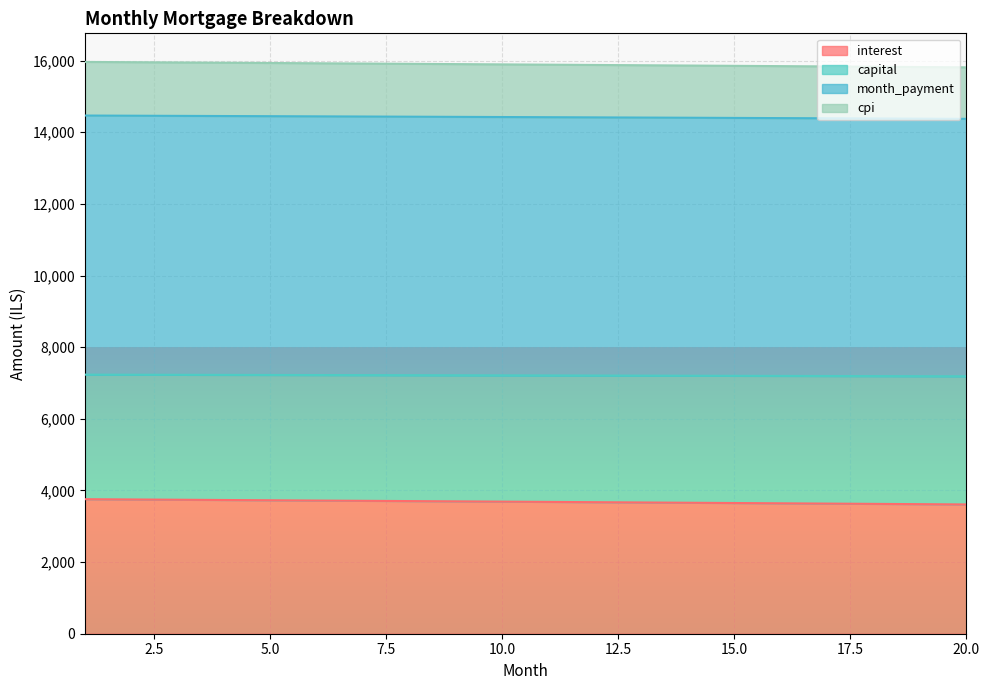

What is the minimum value for interest?

3609.2